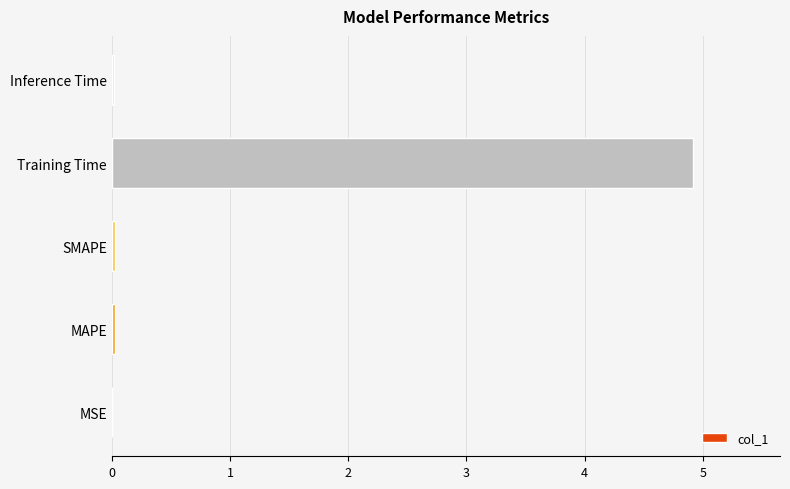

What is the sum of all values?

5.0